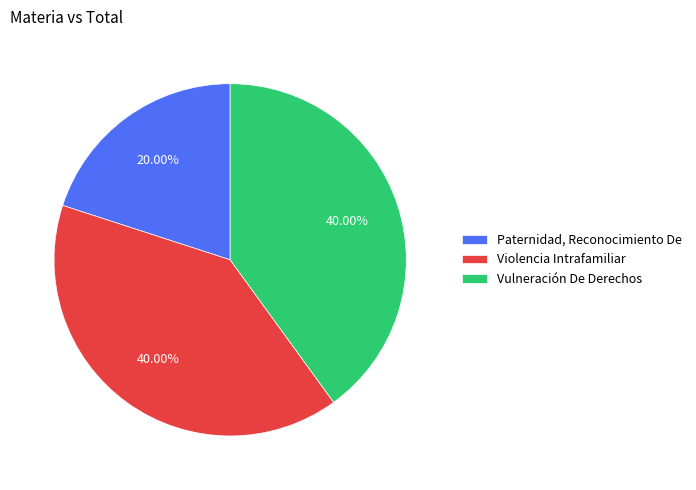

What portion of the pie excludes Violencia Intrafamiliar?

60.0%